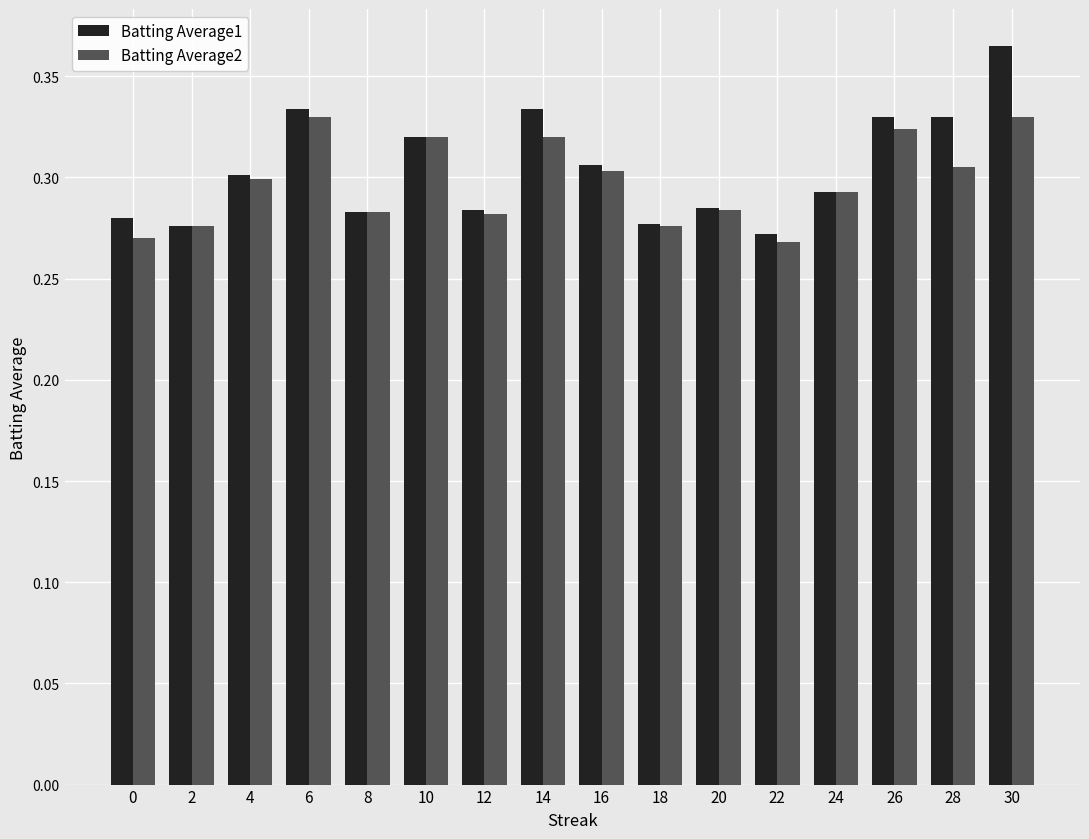

Rank the series by their maximum value, from highest to lowest.

Batting Average1, Batting Average2